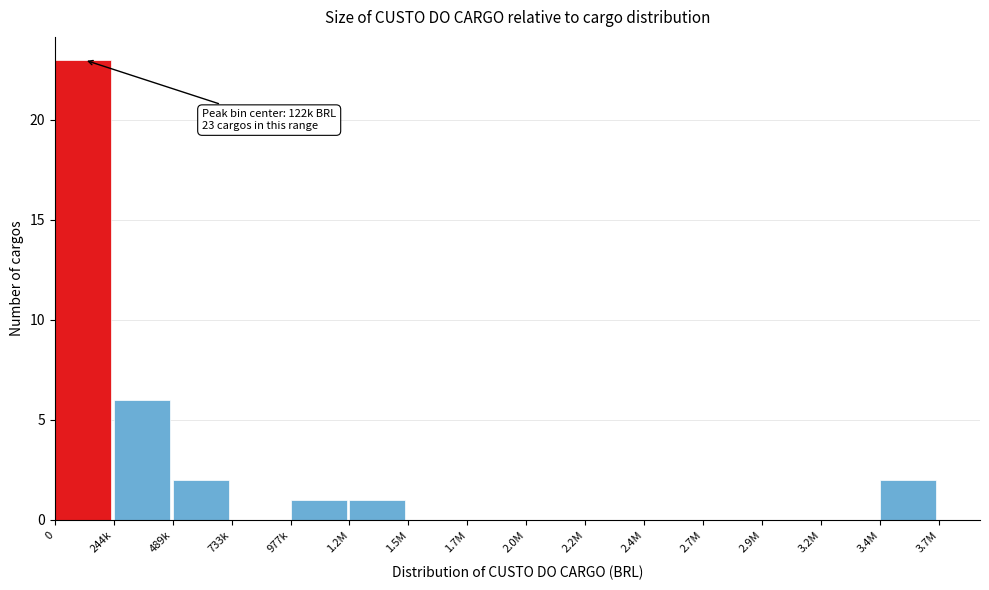

Reading right to left, transcribe all the data shown in this chart.

3.4M=2	3.2M=0	2.9M=0	2.7M=0	2.4M=0	2.2M=0	2.0M=0	1.7M=0	1.5M=0	1.2M=1	977k=1	733k=0	489k=2	244k=6	0=23